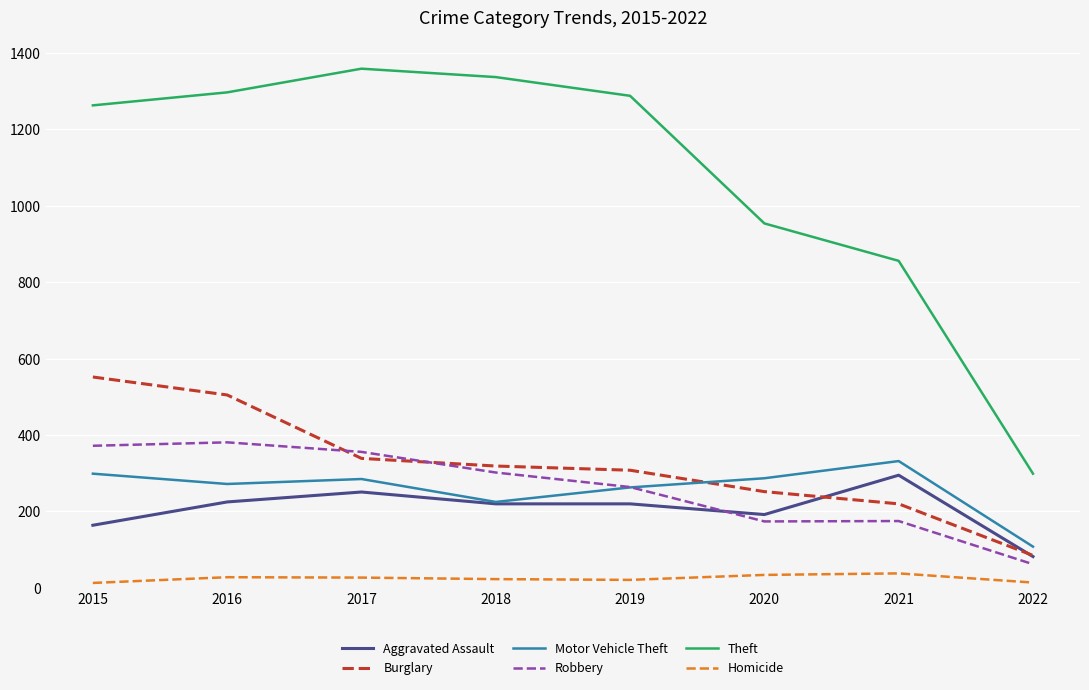

The Theft series shows 1288 at 2019. True or false?

True